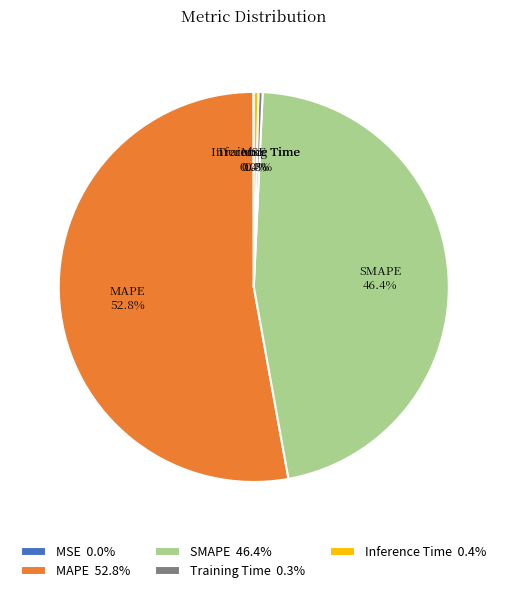

Between SMAPE and MAPE, which is larger?

MAPE